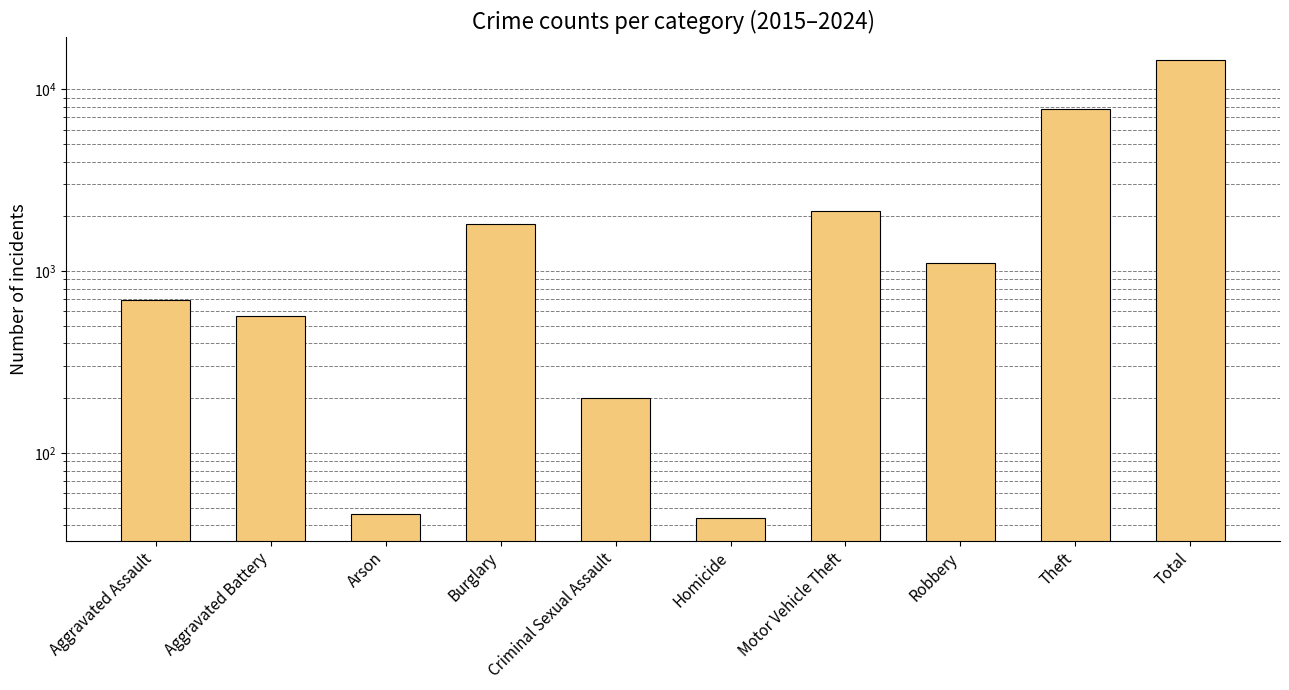

Where is the data nearest to the value 7242?

Theft